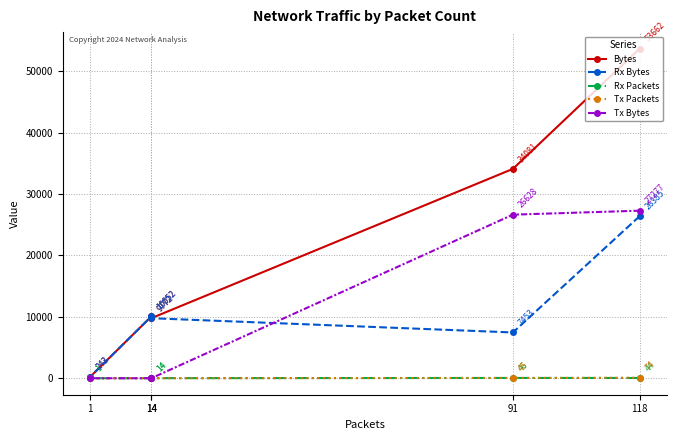

The Tx Bytes series shows 11951 at 91. True or false?

False